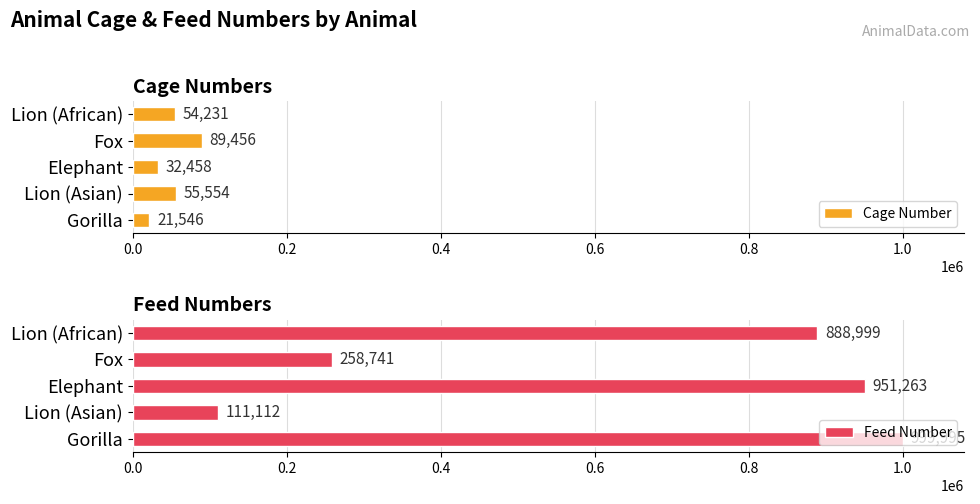

Which series has the largest range (max minus min)?

Feed Number